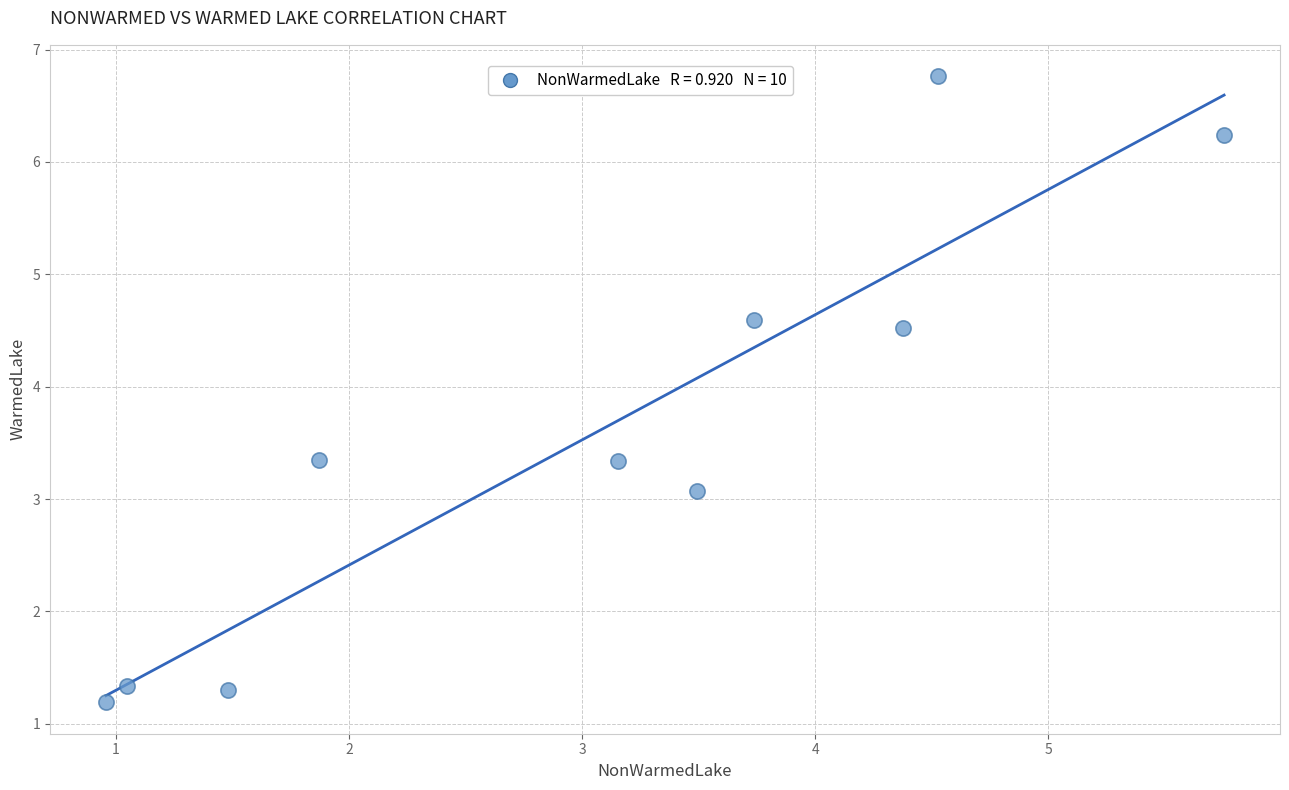

What Y value in the scatter plot is closest to 3?

3.1